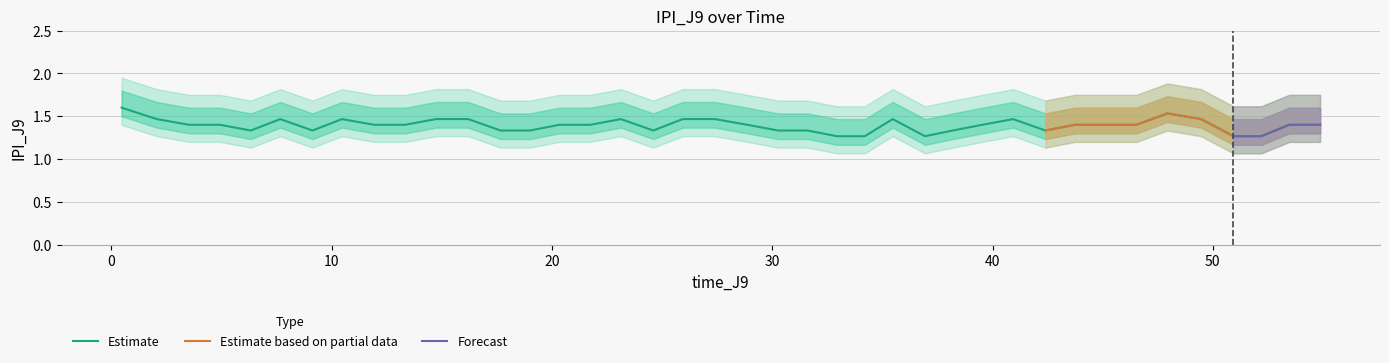

What is the highest value of the Estimate series?

1.6